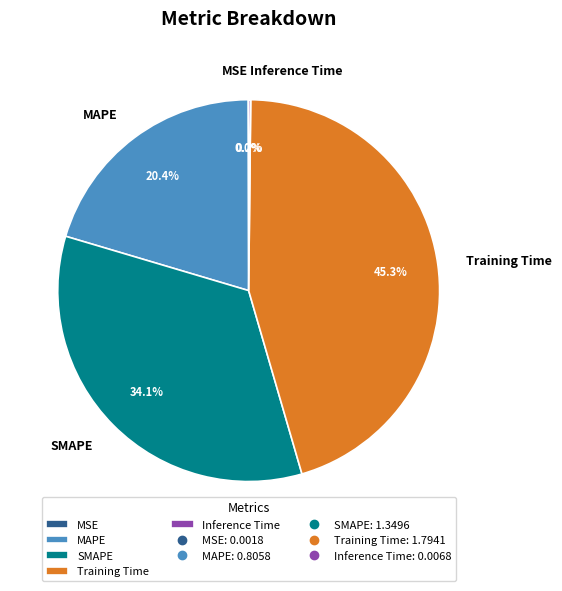

Which slice is the largest?

Training Time